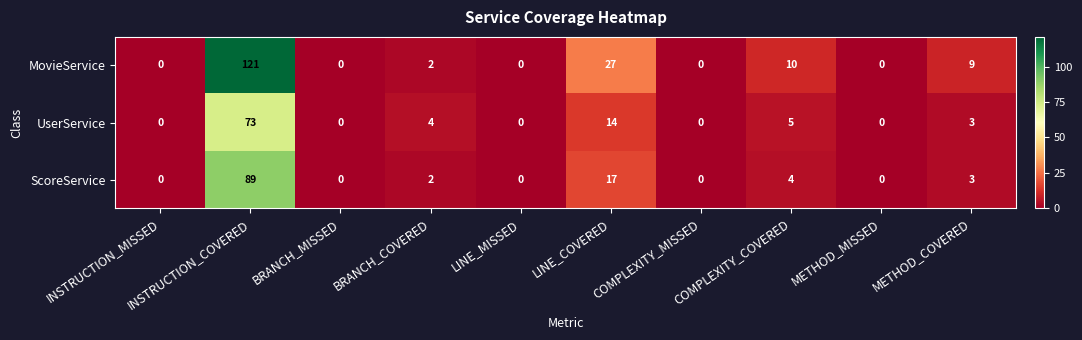

At which category is the sum across all series the highest?

INSTRUCTION_COVERED